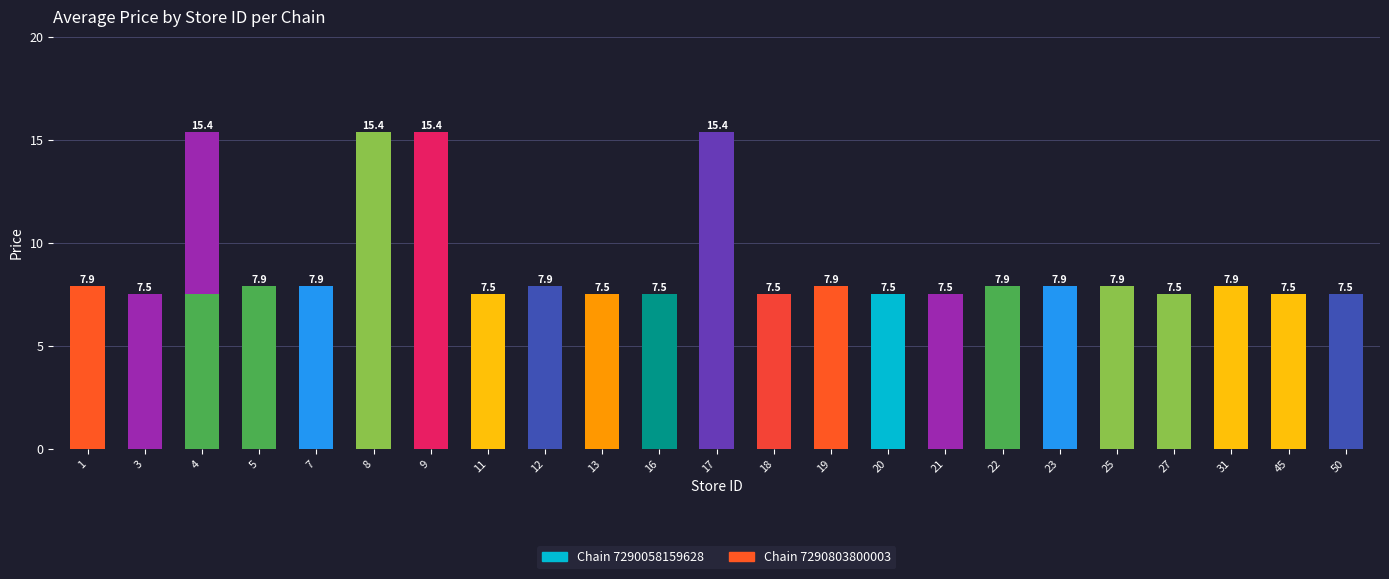

How many series are shown in this chart?

2